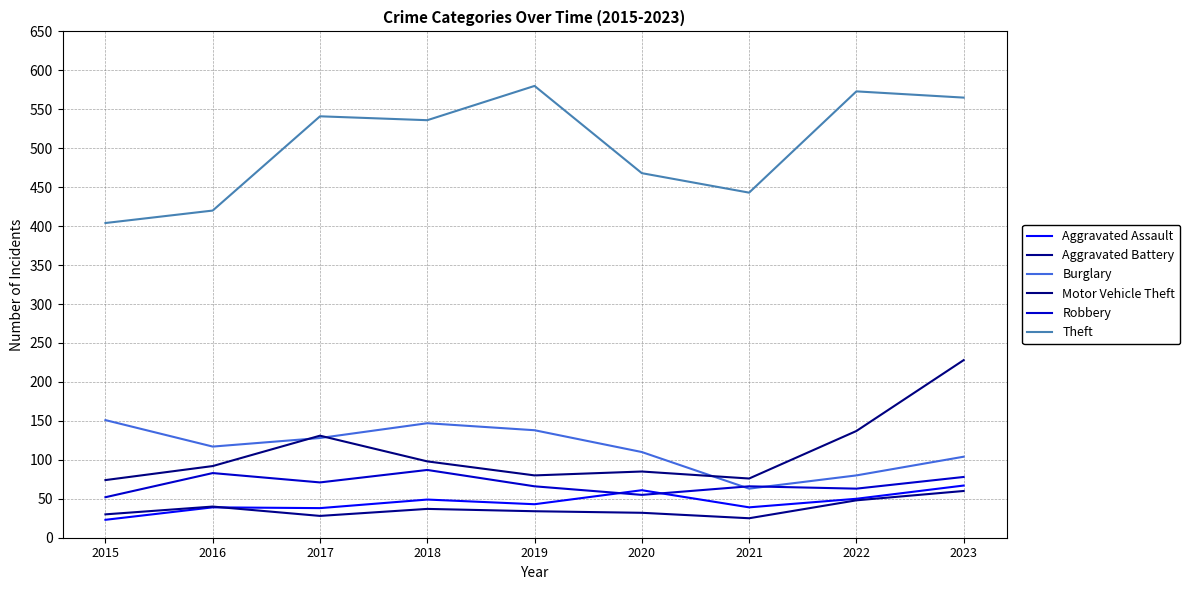

At which label does Motor Vehicle Theft reach its minimum?

2015